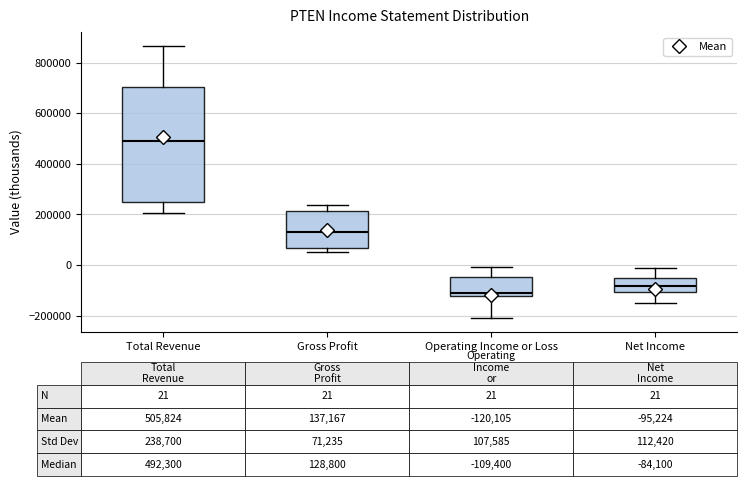

Comparing the boxes themselves (not the whiskers), which one is the tallest?

Total Revenue